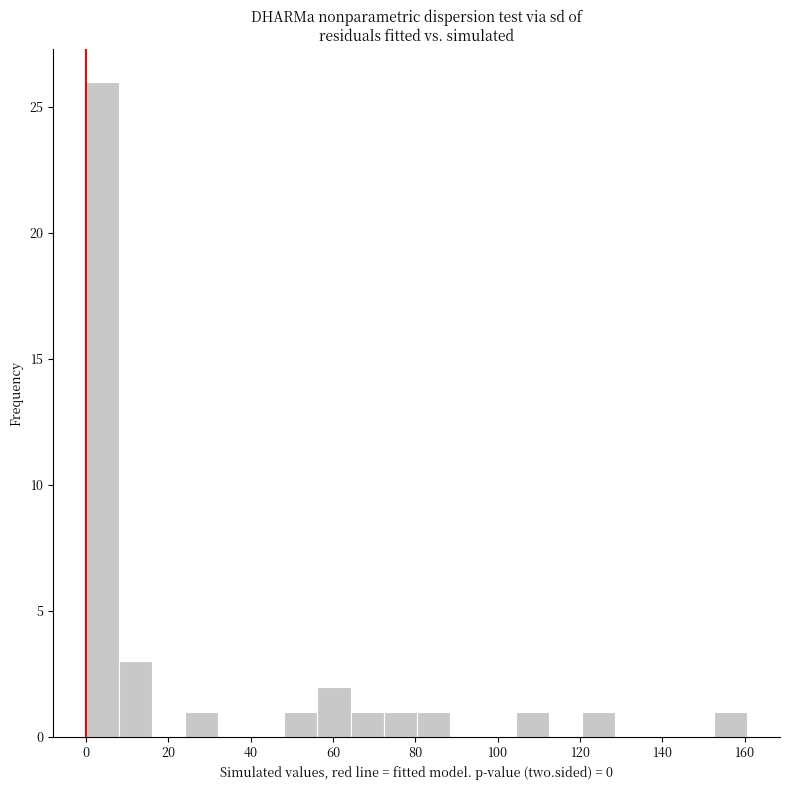

Over which range of the x-axis is the bar tallest?

0 to 8